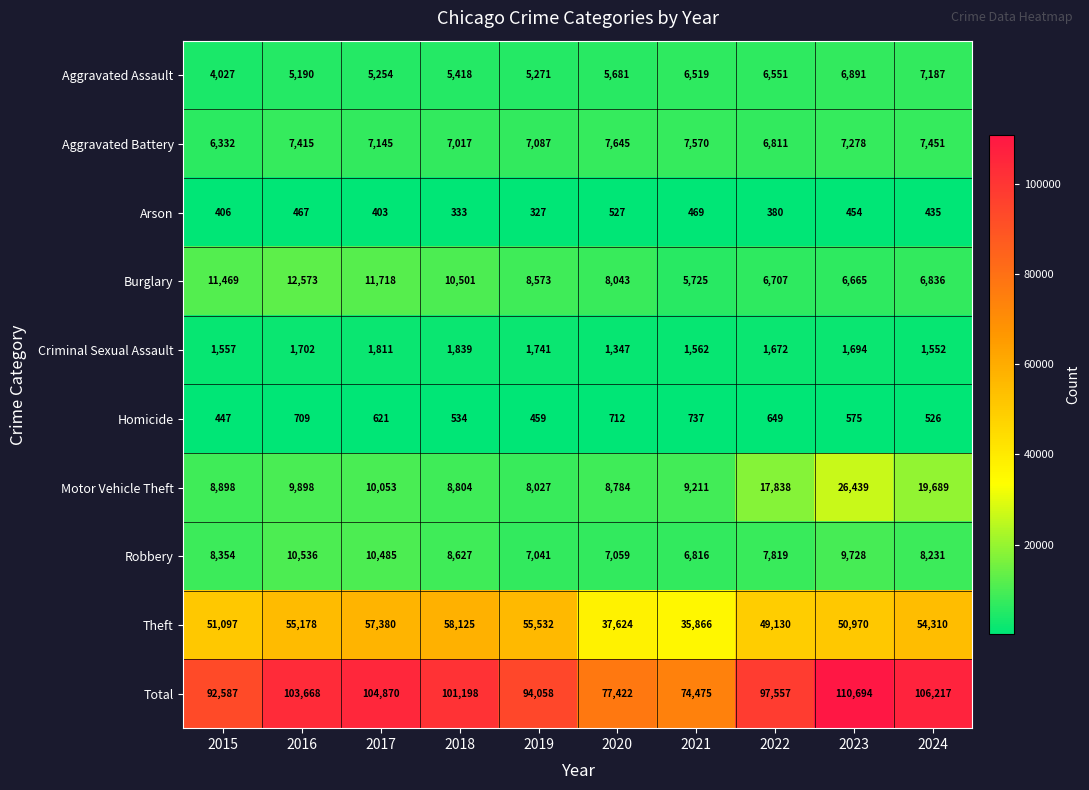

What is the approximate value of Homicide at 2021, to the nearest 50?

750